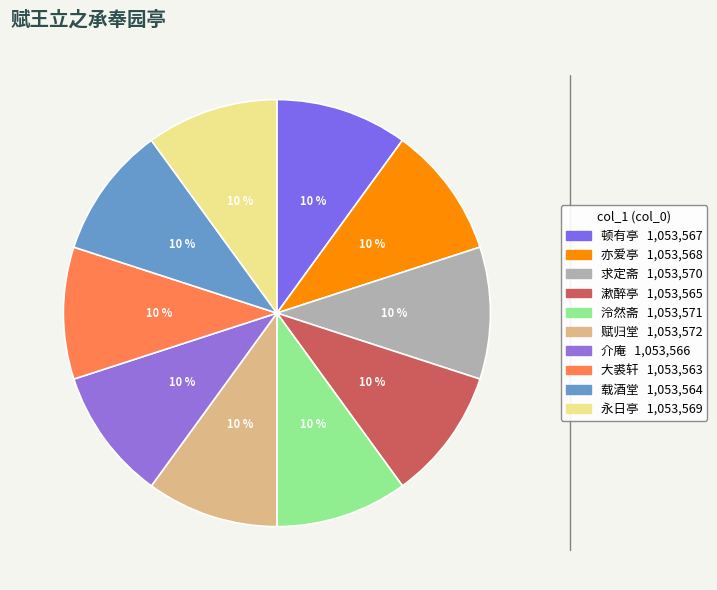

What is the ratio of the value at 亦爱亭 to the value at 介庵?

1.0